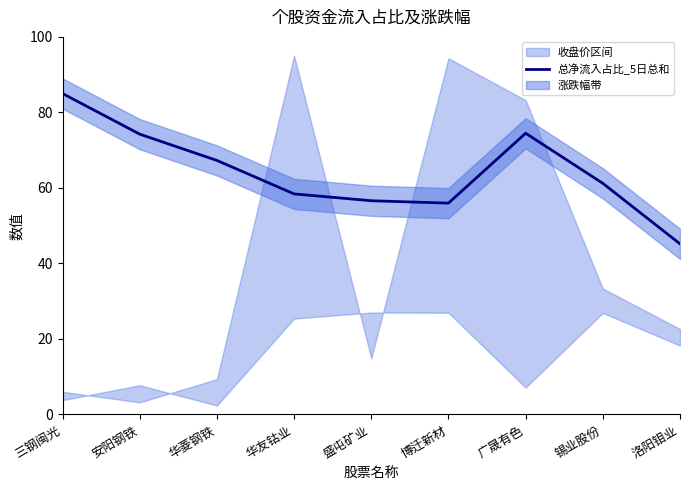

Reading right to left, extract all data points from this chart.

洛阳钼业=45.2	锡业股份=61.2	广晟有色=74.5	博迁新材=56.0	盛屯矿业=56.6	华友钴业=58.4	华菱钢铁=67.3	安阳钢铁=74.2	三钢闽光=85.0